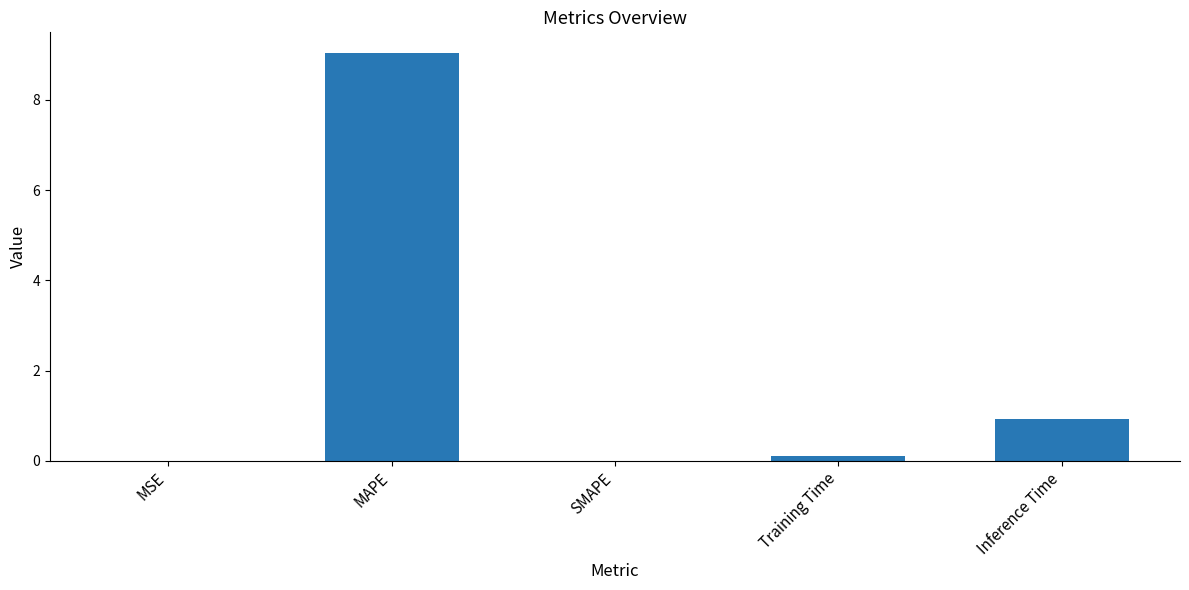

Which has a higher value, Inference Time or MSE?

Inference Time